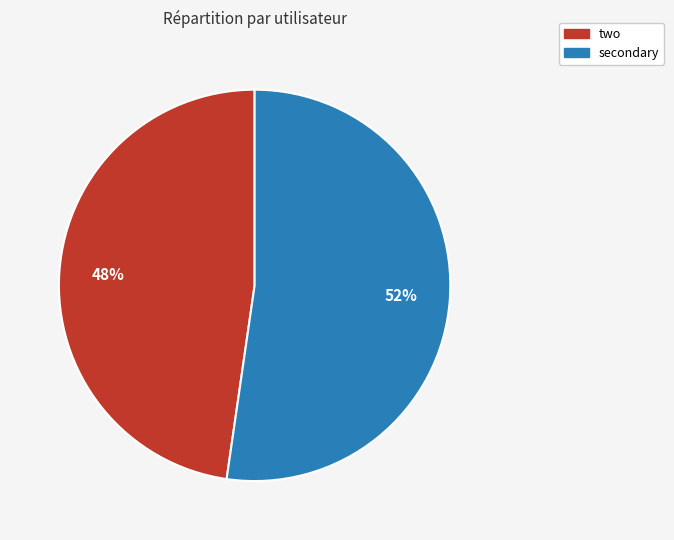

To the nearest percent, what is the average slice percentage?

50%